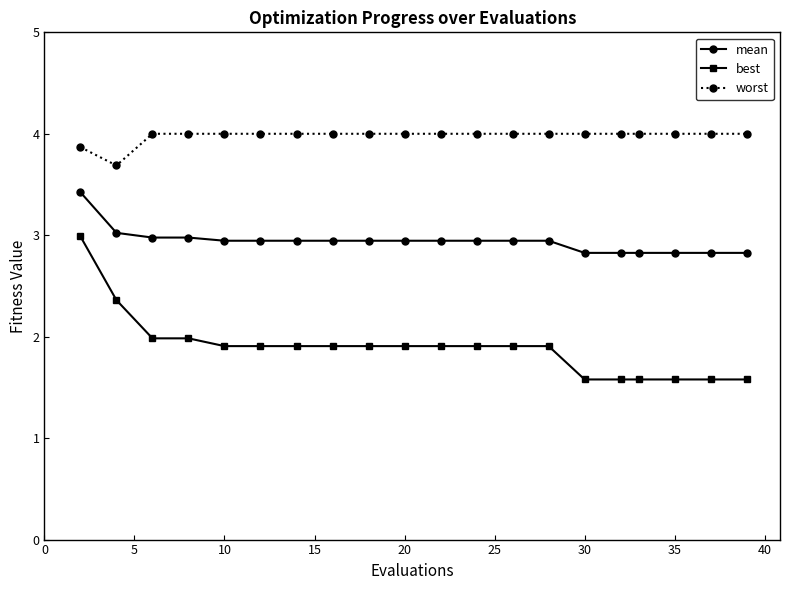

Which series has the widest spread of values?

best